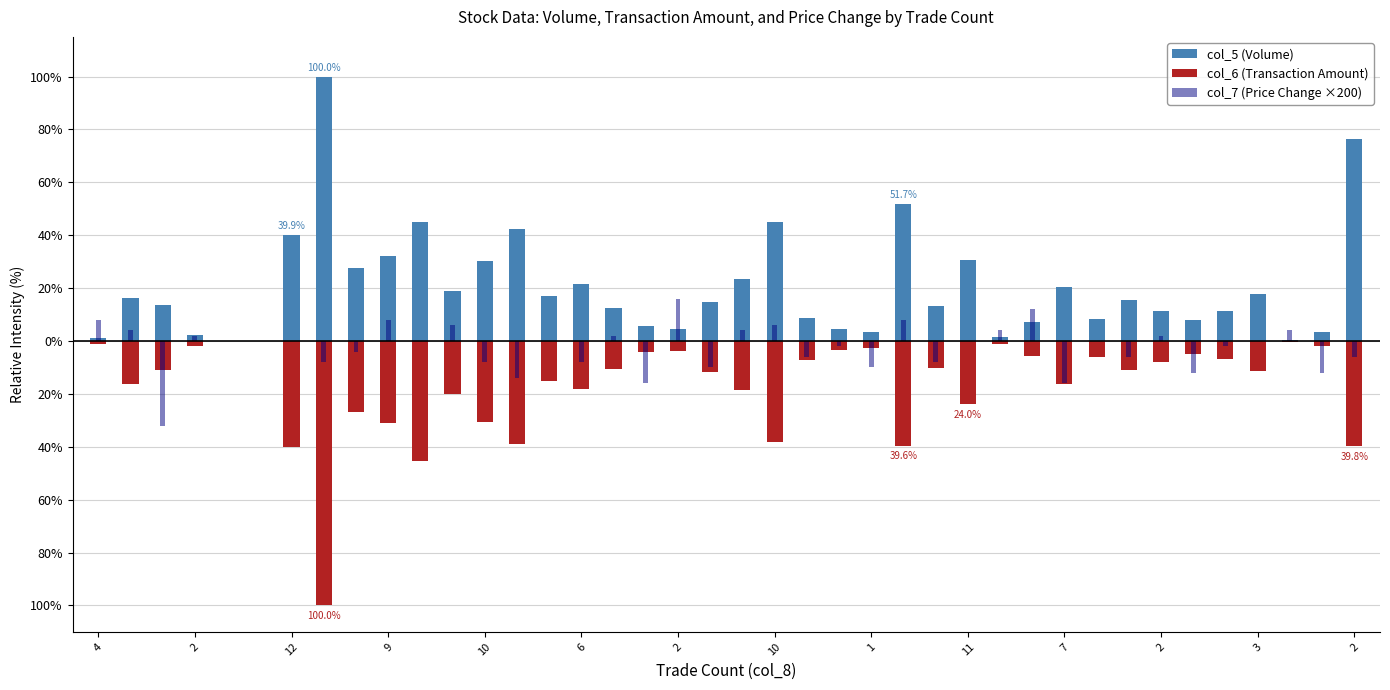

Reading left to right, list all the values displayed in this chart.

col_5 (Volume): 1.1	16.3	13.5	2.2	0.0	0.0	39.9	100.0	27.6	32.1	45.0	19.1	30.3	42.4	17.2	21.4	12.4	5.6	4.5	14.6	23.4	45.1	8.7	4.5	3.4	51.7	13.1	30.5	1.6	7.1	20.5	8.4	15.7	11.2	7.8	11.2	17.9	0.6	3.4	76.2
col_6 (Transaction Amount): -1.1	-16.4	-10.8	-1.8	0.0	0.0	-39.9	-100.0	-26.8	-30.8	-45.3	-20.0	-30.5	-38.8	-15.3	-18.0	-10.6	-4.3	-3.8	-11.6	-18.6	-38.1	-7.1	-3.6	-2.5	-39.6	-10.2	-24.0	-1.2	-5.6	-16.2	-6.2	-11.1	-7.8	-4.9	-6.8	-11.3	-0.4	-1.9	-39.8
col_7 (Price Change ×200): 8.0	4.0	-32.0	2.0	0.0	0.0	0.0	-8.0	-4.0	8.0	0.0	6.0	-8.0	-14.0	0.0	-8.0	2.0	-16.0	16.0	-10.0	4.0	6.0	-6.0	-2.0	-10.0	8.0	-8.0	0.0	4.0	12.0	-16.0	0.0	-6.0	2.0	-12.0	-2.0	0.0	4.0	-12.0	-6.0